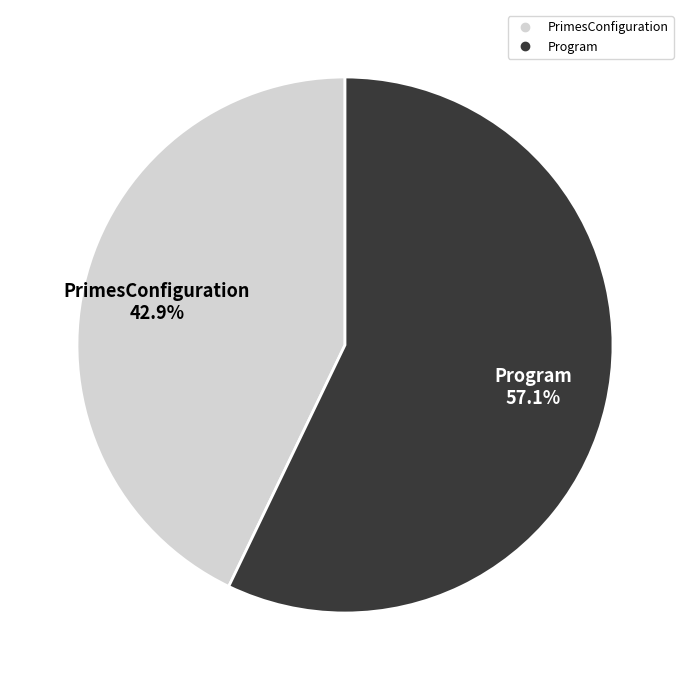

What is the ratio of the value at PrimesConfiguration to the value at Program?

0.8